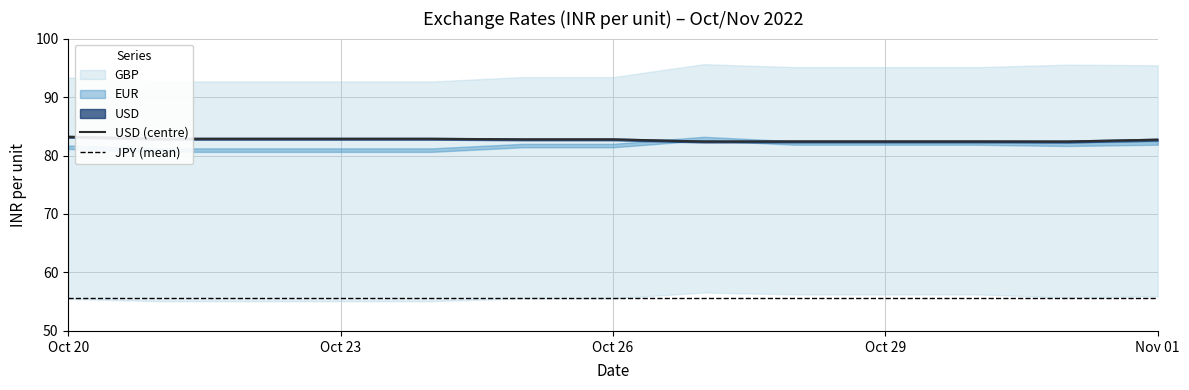

At how many categories does at least one series exceed 77?

13